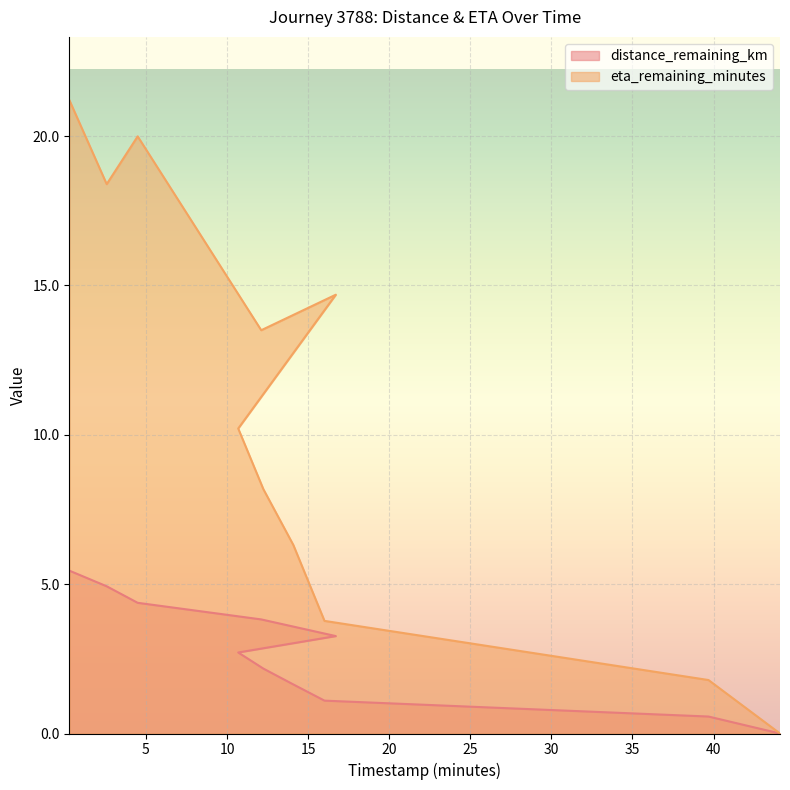

How many interior local peaks does the eta_remaining_minutes series have?

2